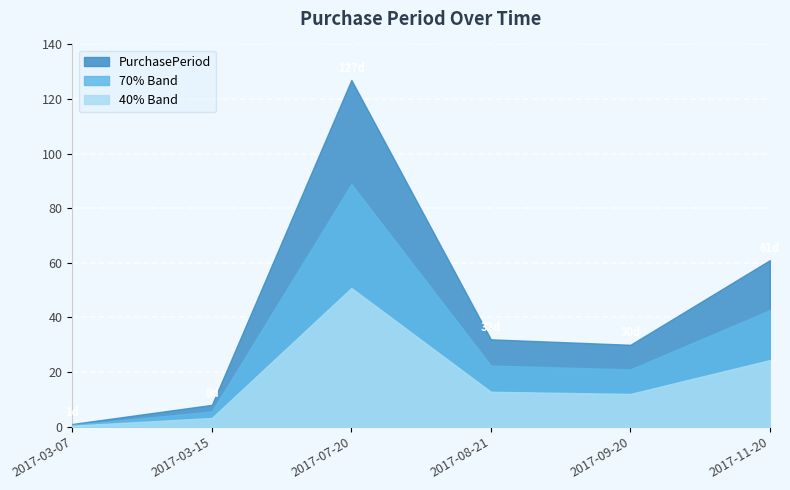

Count the number of values greater than 32.

2